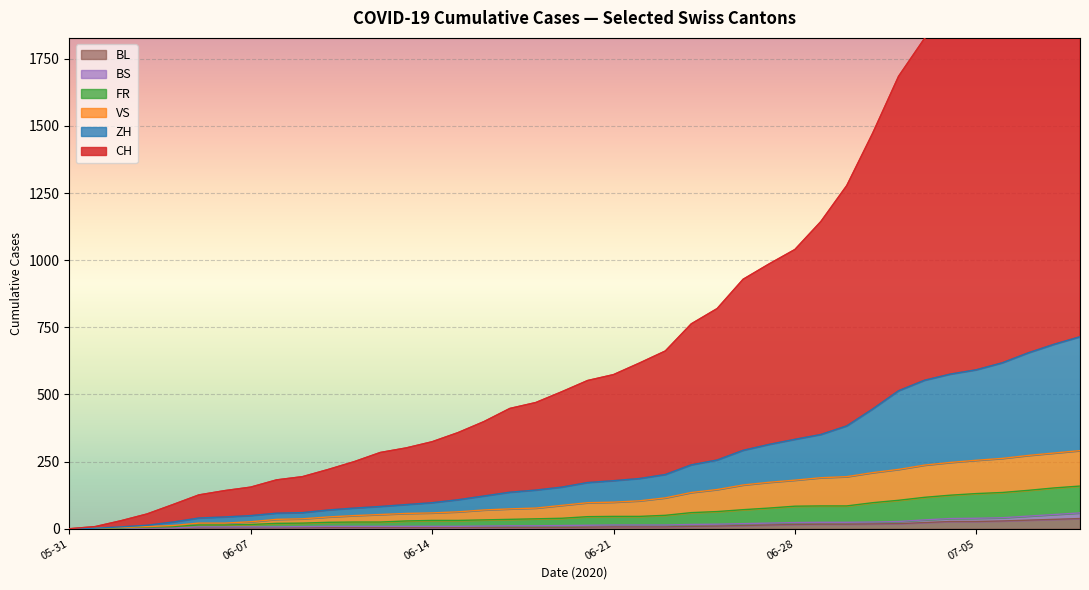

True or false: CH has a value of 1741 at 2020-07-09.

True